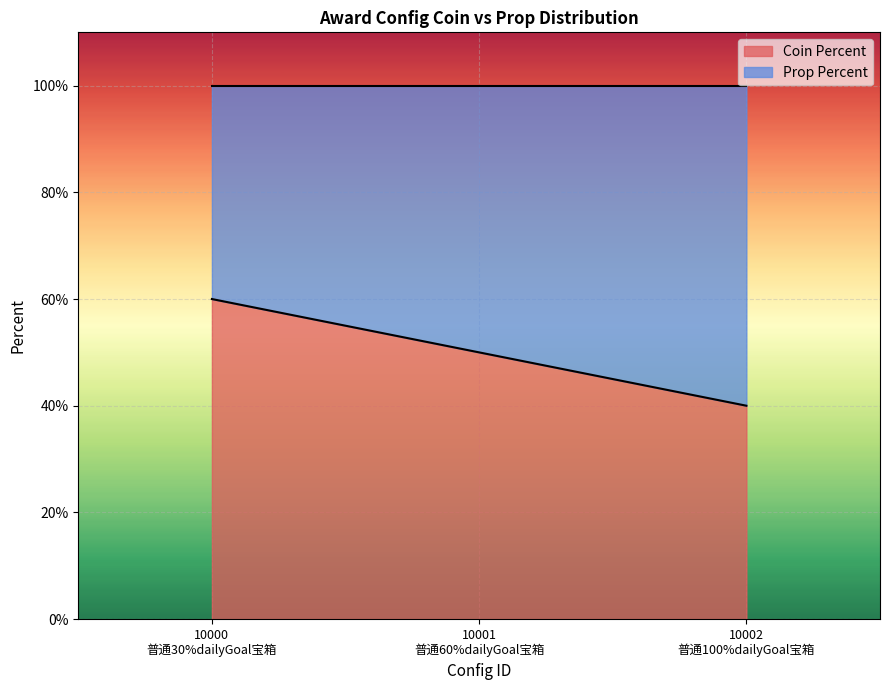

Reading left to right, transcribe all the data shown in this chart.

0.6	0.5	0.4